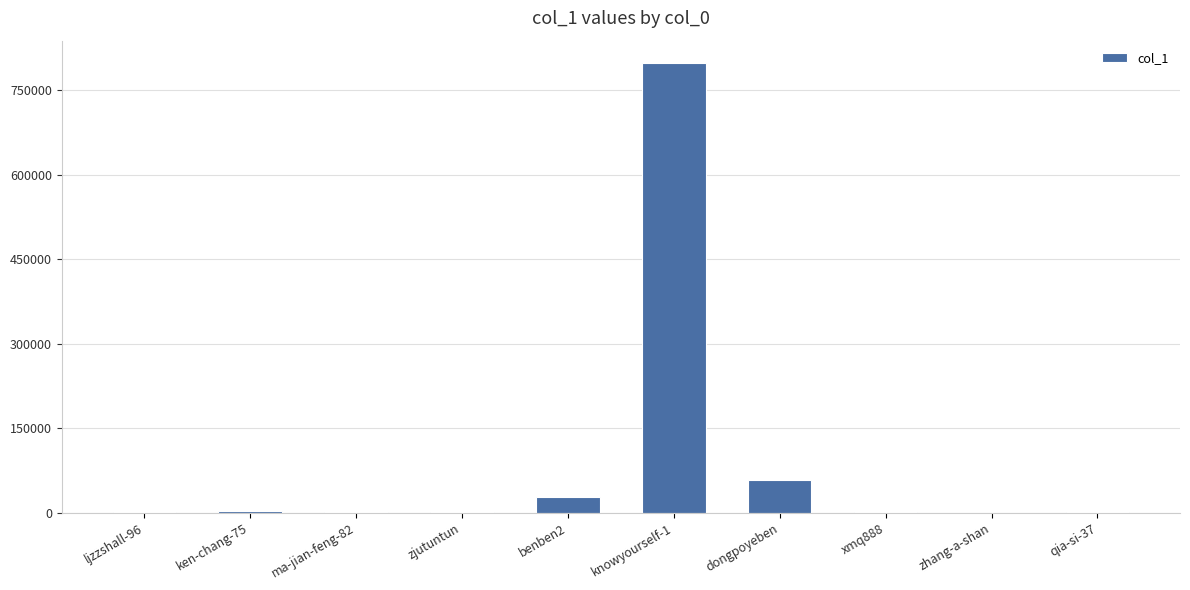

How many series are shown in this chart?

1